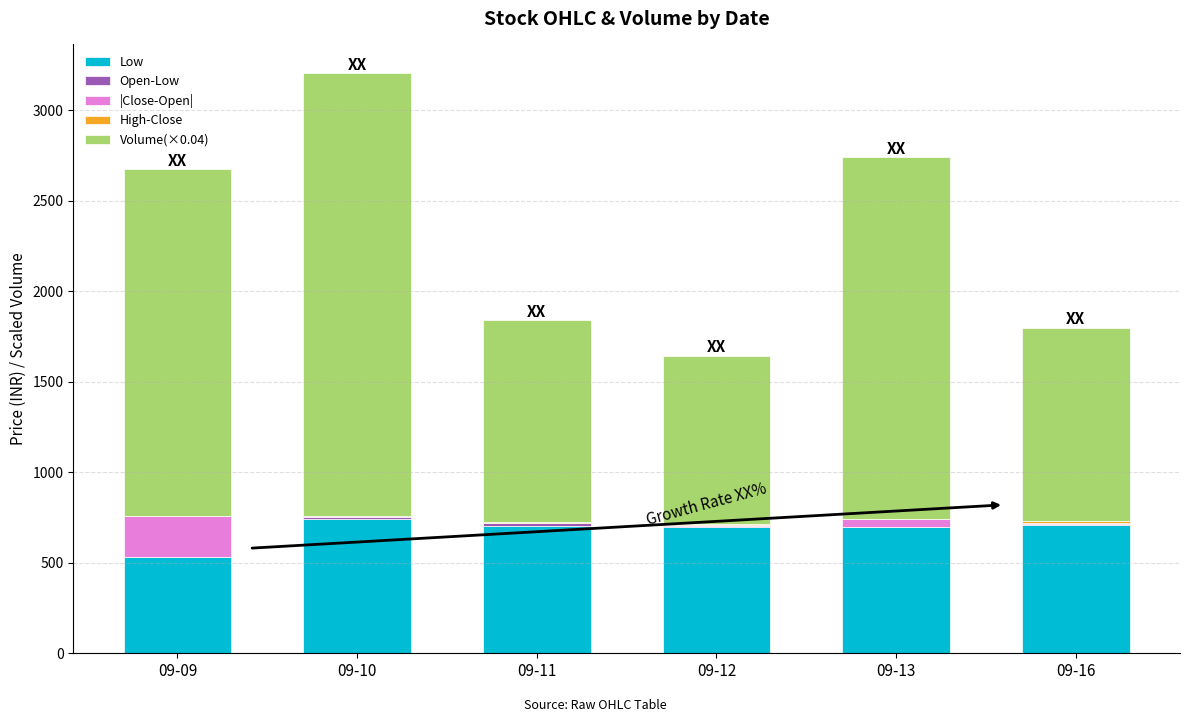

Which has a higher value, 09-12 or 09-11?

09-11